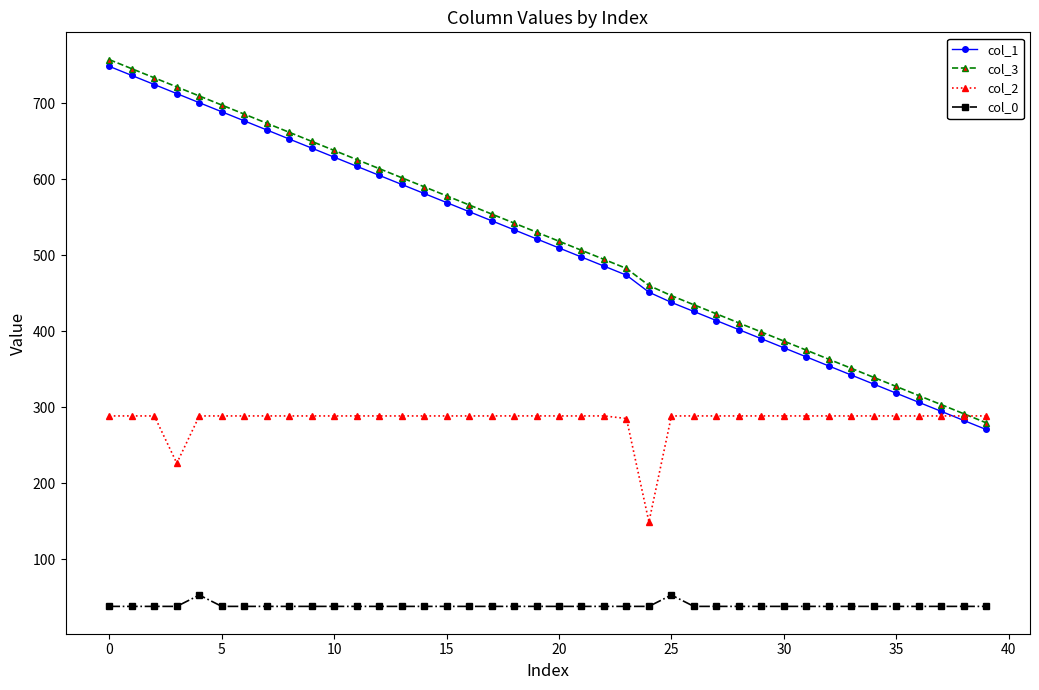

What is the value of the col_2 point at the 12th from the left?

288.4